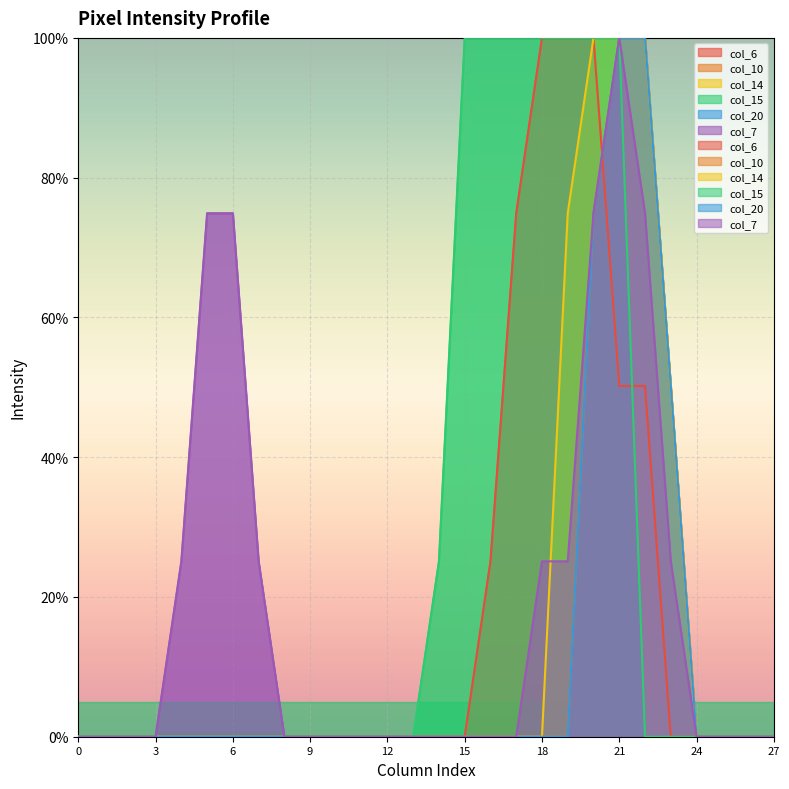

True or false: col_14 has a value of 100.0 at 22.

True